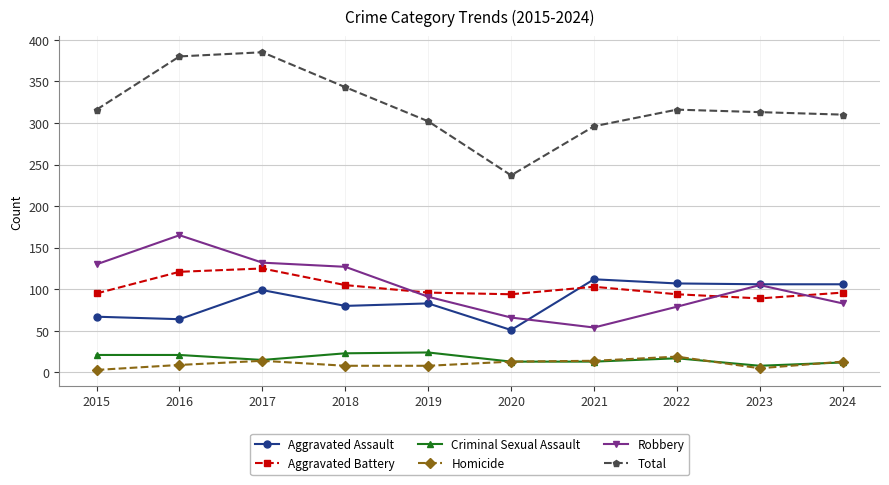

What is the highest value of the Criminal Sexual Assault series?

24